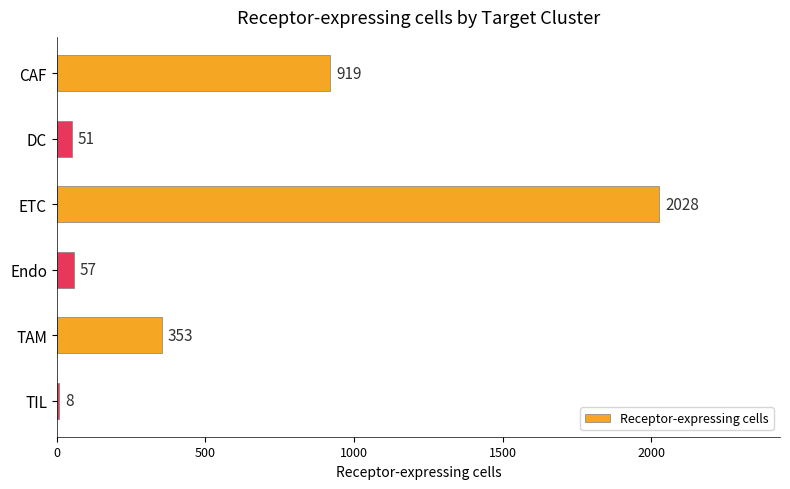

The value at TIL is 8. True or false?

True